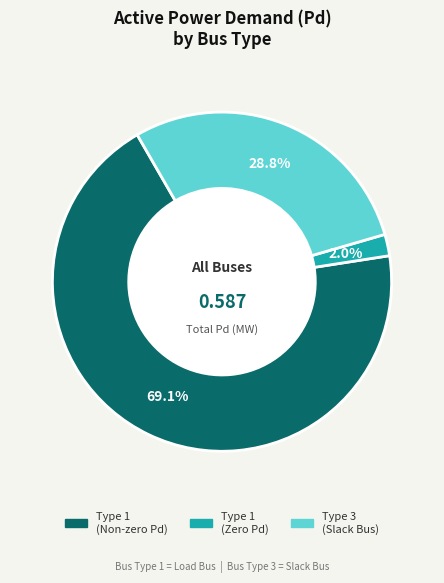

Is there a majority slice in this chart?

Yes